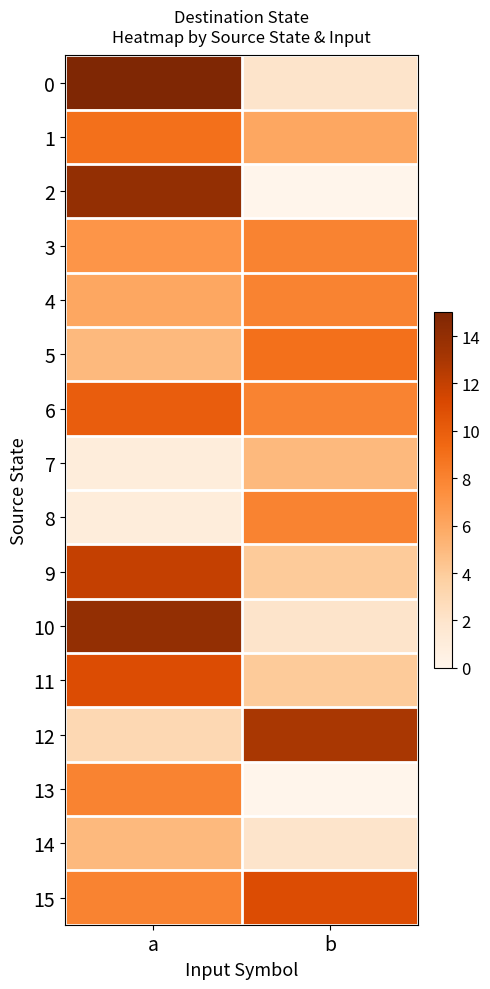

What is the total value across all series at b?

90